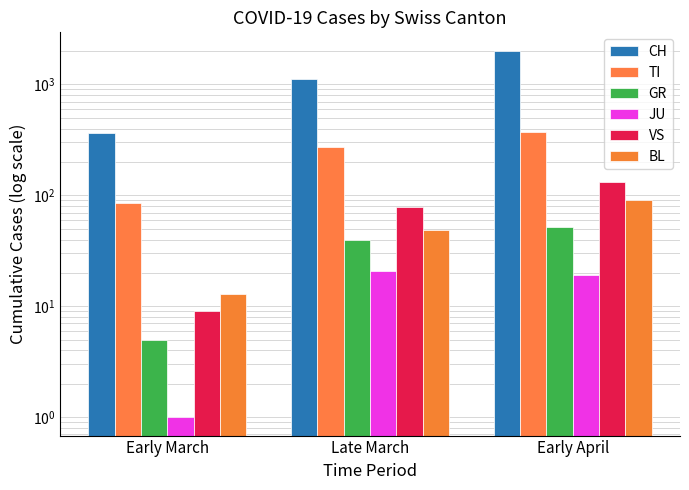

Which series has the largest total across all categories?

CH